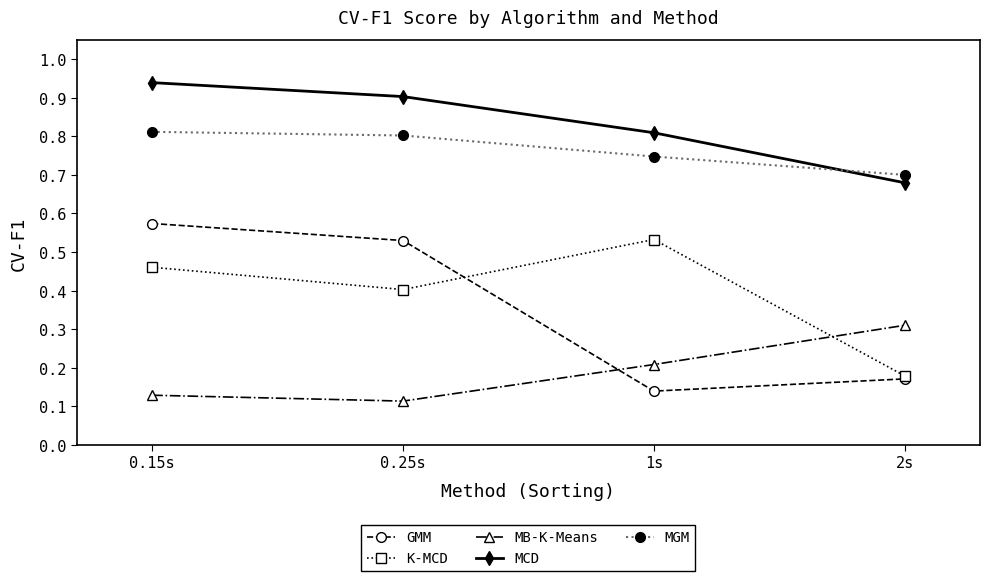

What is the difference between the GMM values at 1s and 0.25s?

0.4